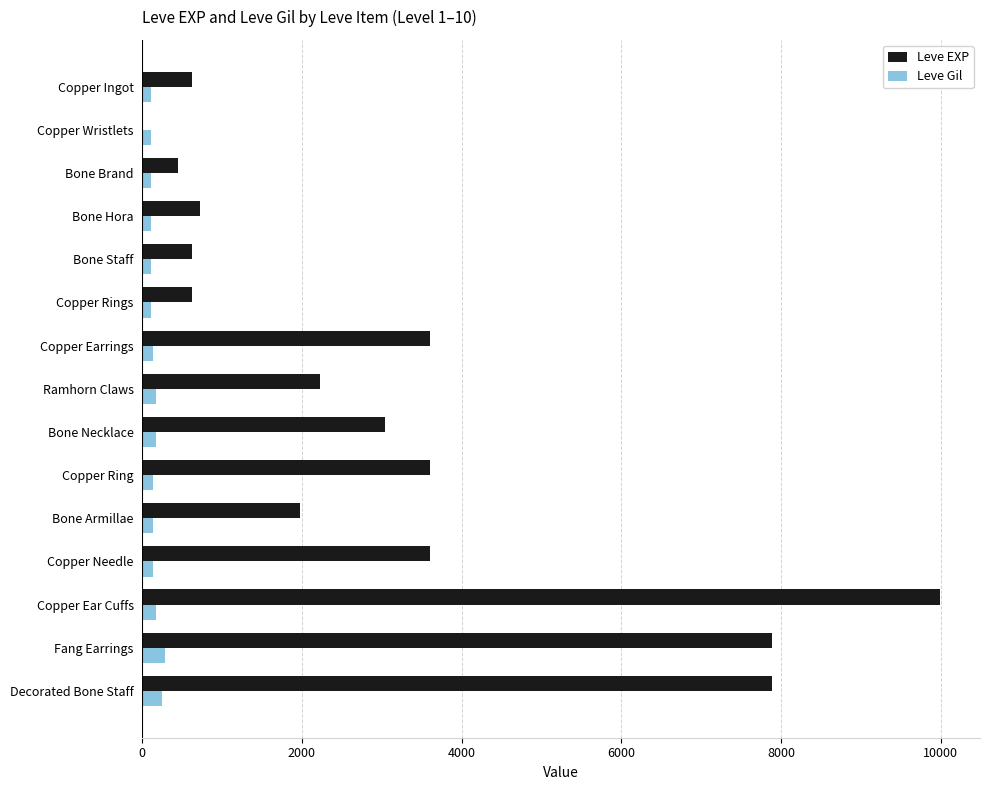

Which series has the largest total across all categories?

Leve EXP